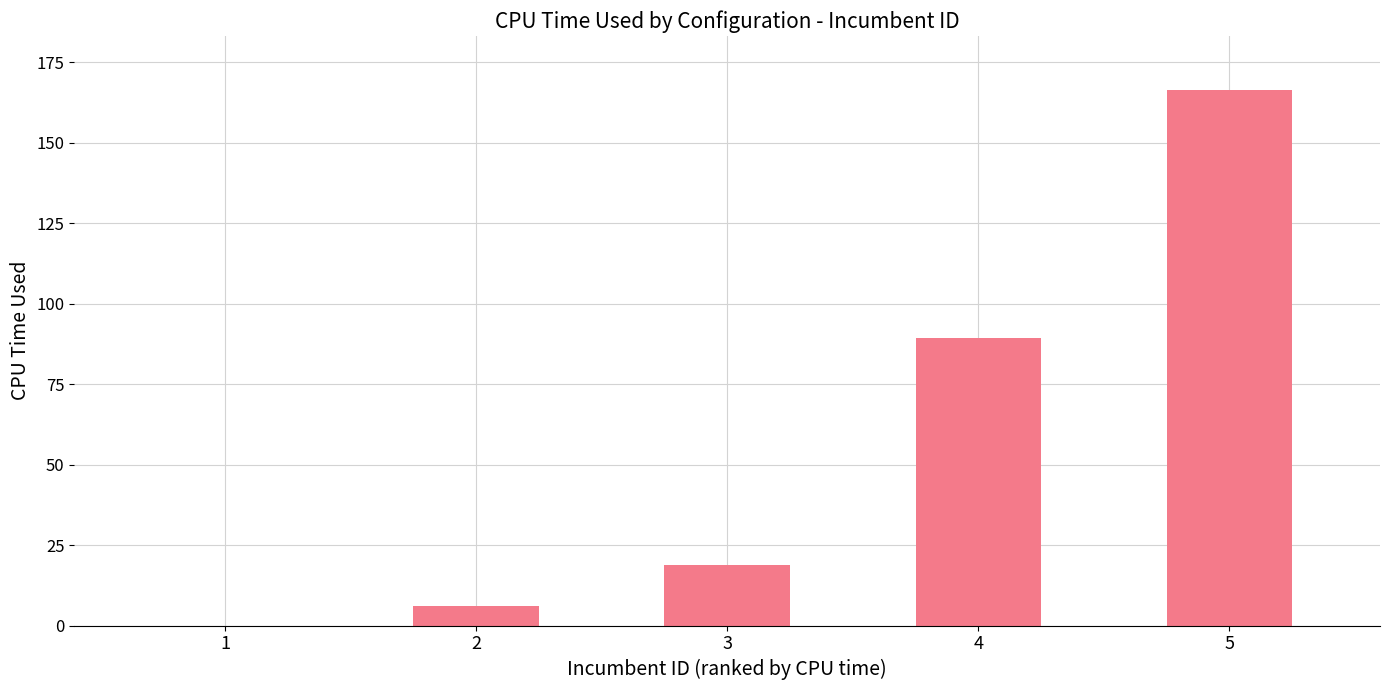

Approximately how many times larger is the value at 3 compared to 5?

0.1